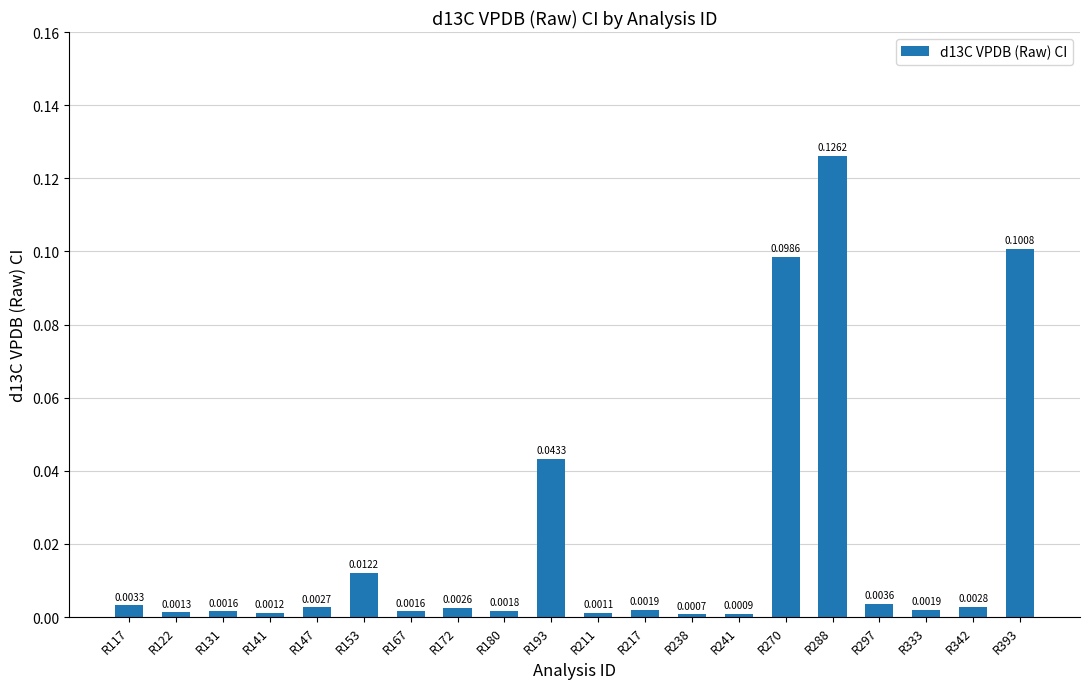

Which category has the lowest value across all series?

R238